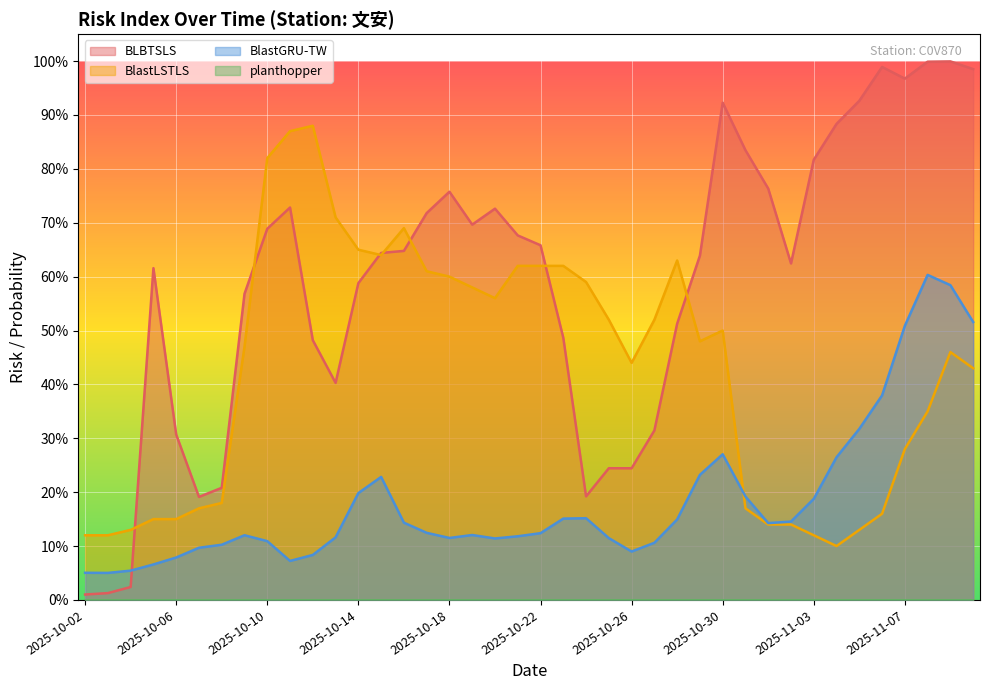

What is the difference between the maximum and minimum values in the BlastLSTLS series?

0.8